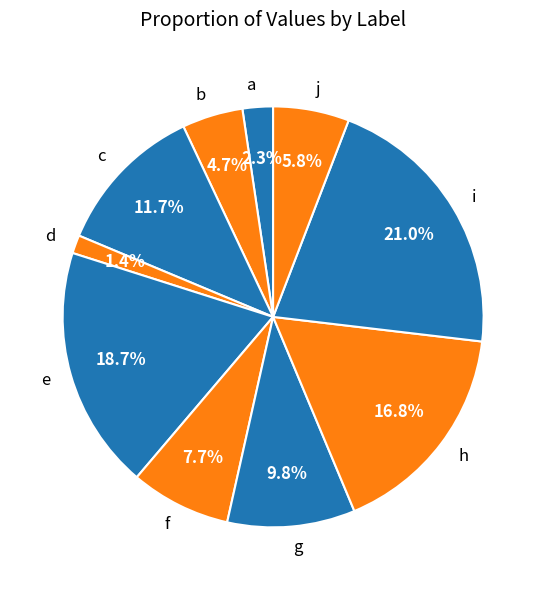

Approximately how many times larger is the value at j compared to c?

0.5